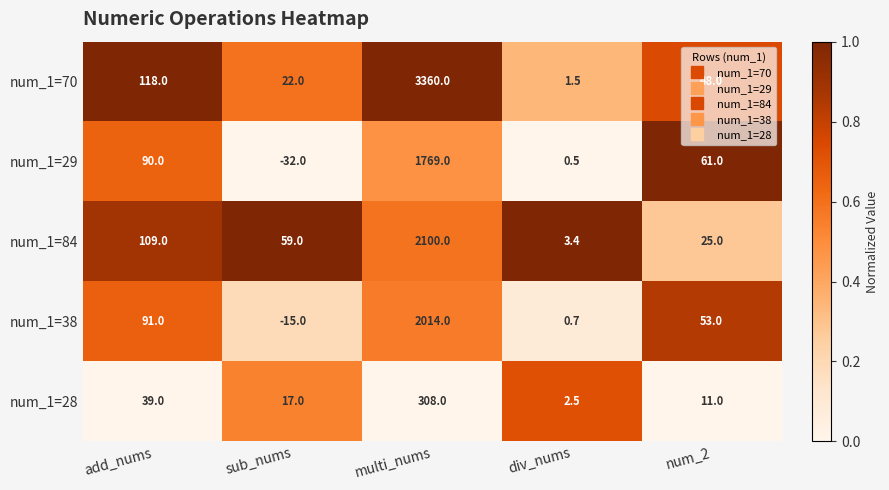

Which series has the largest total across all categories?

num_1=70